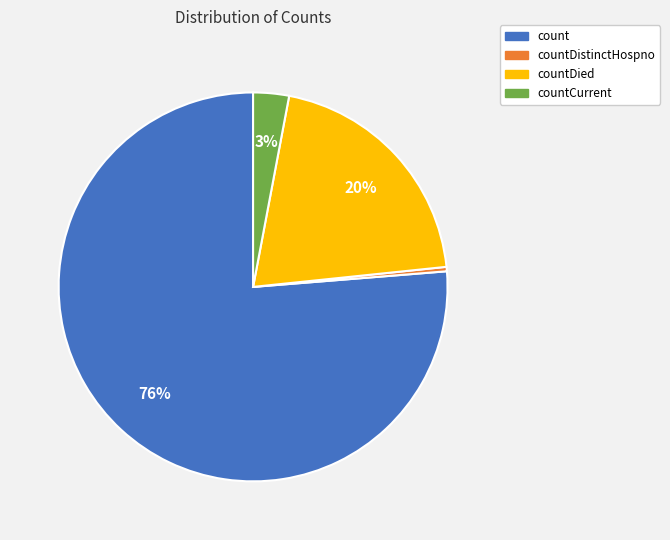

To the nearest percent, what is the average slice percentage?

25%